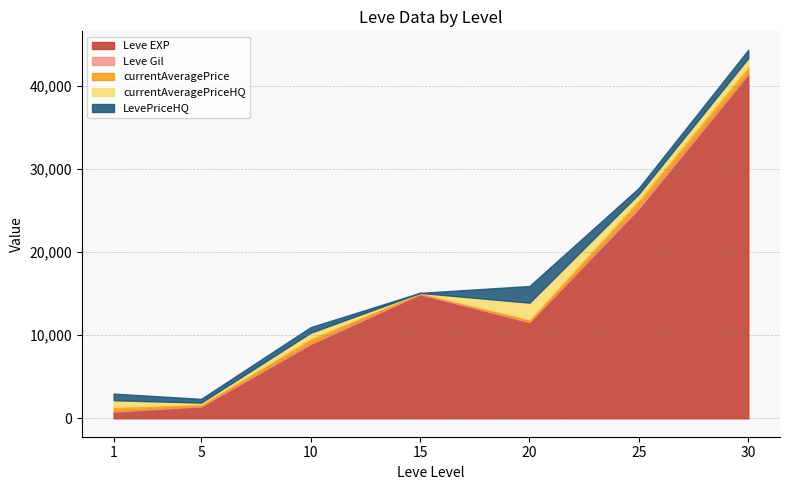

The Leve Gil series shows 169 at 10. True or false?

True